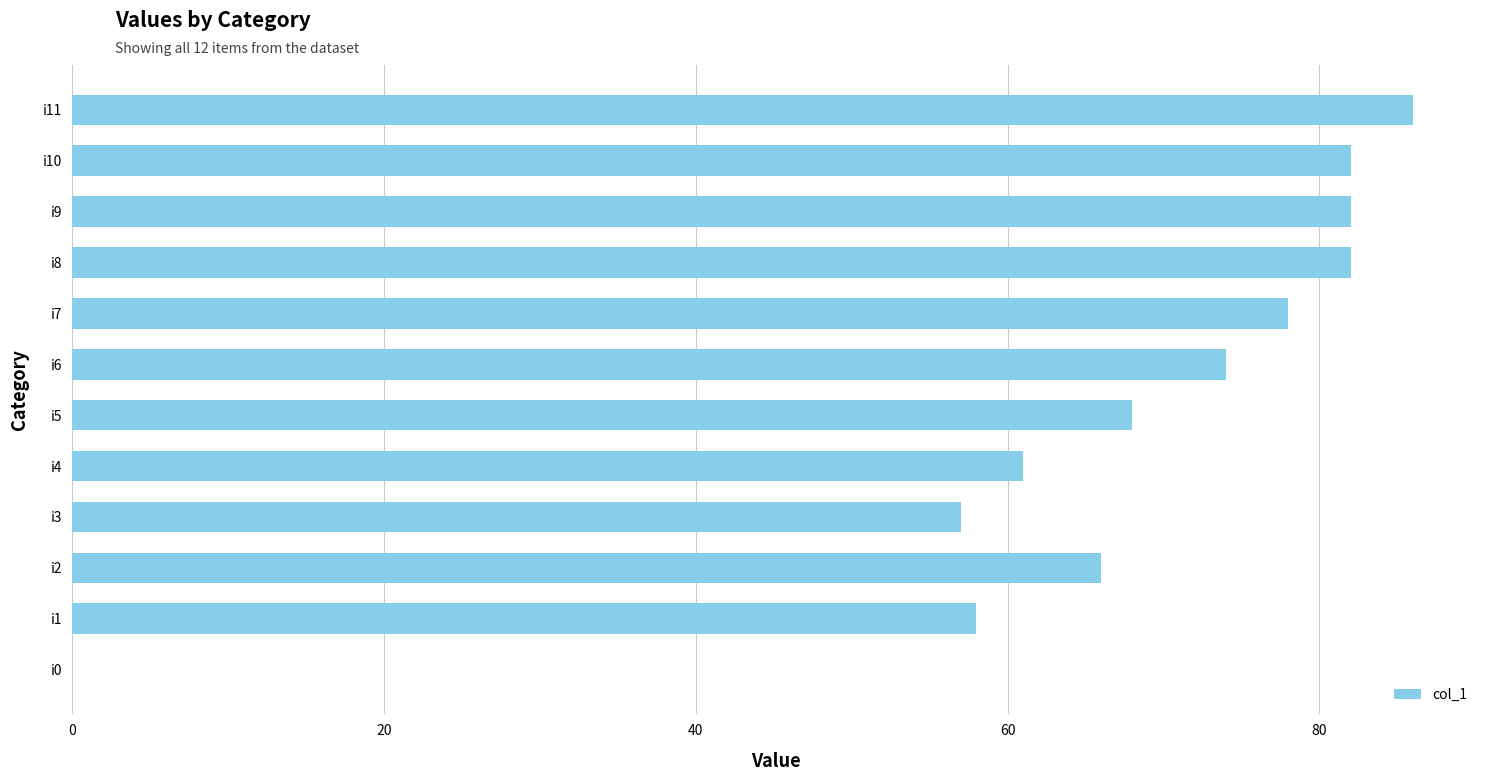

Reading bottom to top, extract all data points from this chart.

i0=0	i1=58	i2=66	i3=57	i4=61	i5=68	i6=74	i7=78	i8=82	i9=82	i10=82	i11=86